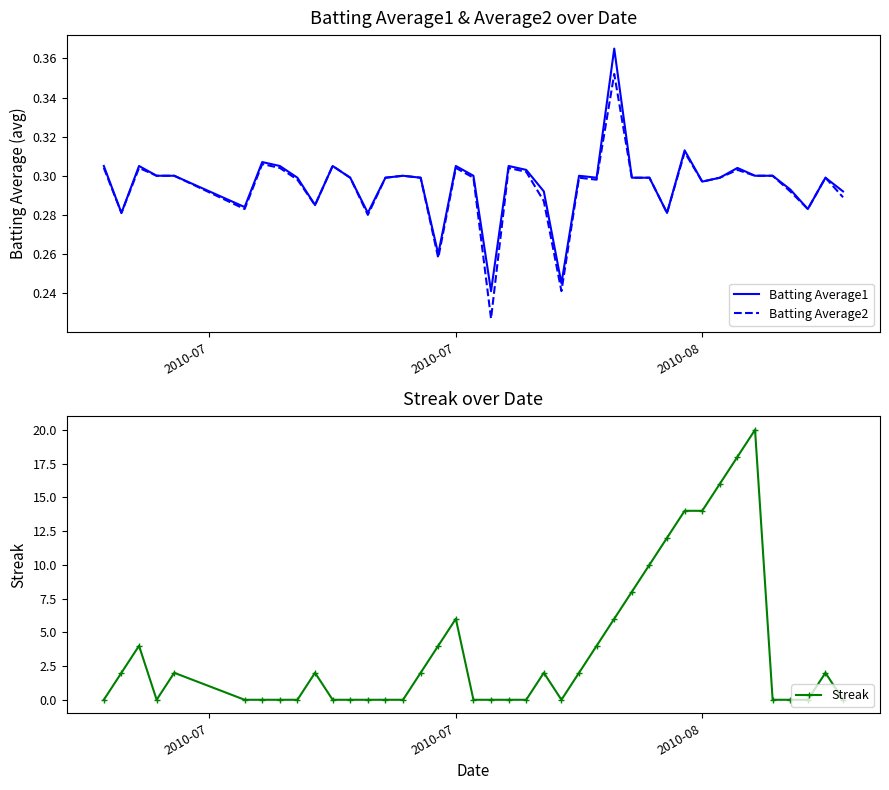

Which series has the largest total across all categories?

Streak